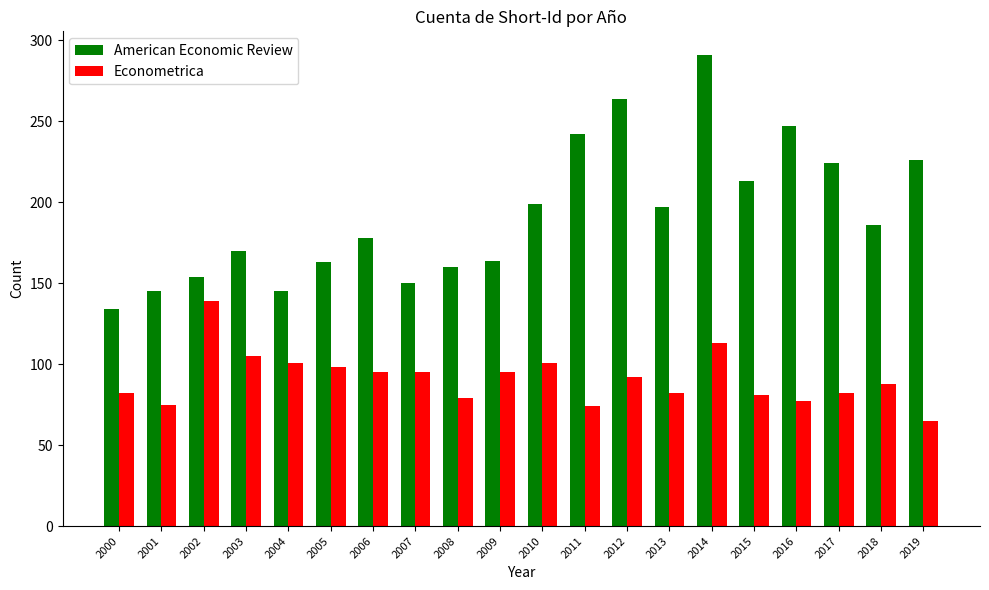

Is it true that American Economic Review equals 60 at 2018?

False